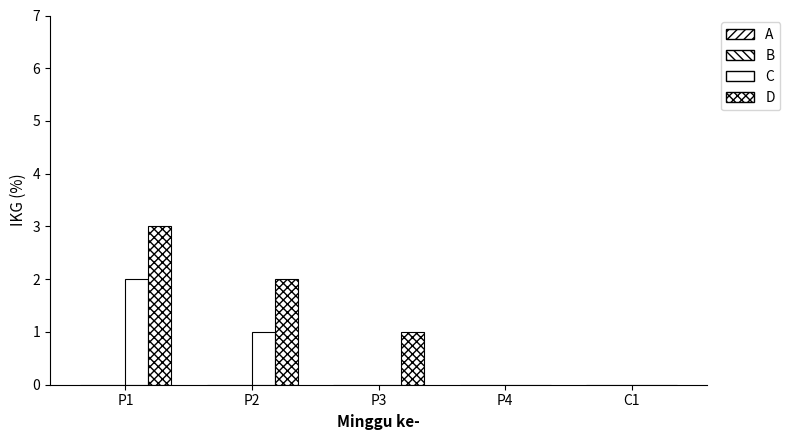

Reading left to right, extract all data points from this chart.

A: 0	0	0	0	0
B: 0	0	0	0	0
C: 2	1	0	0	0
D: 3	2	1	0	0